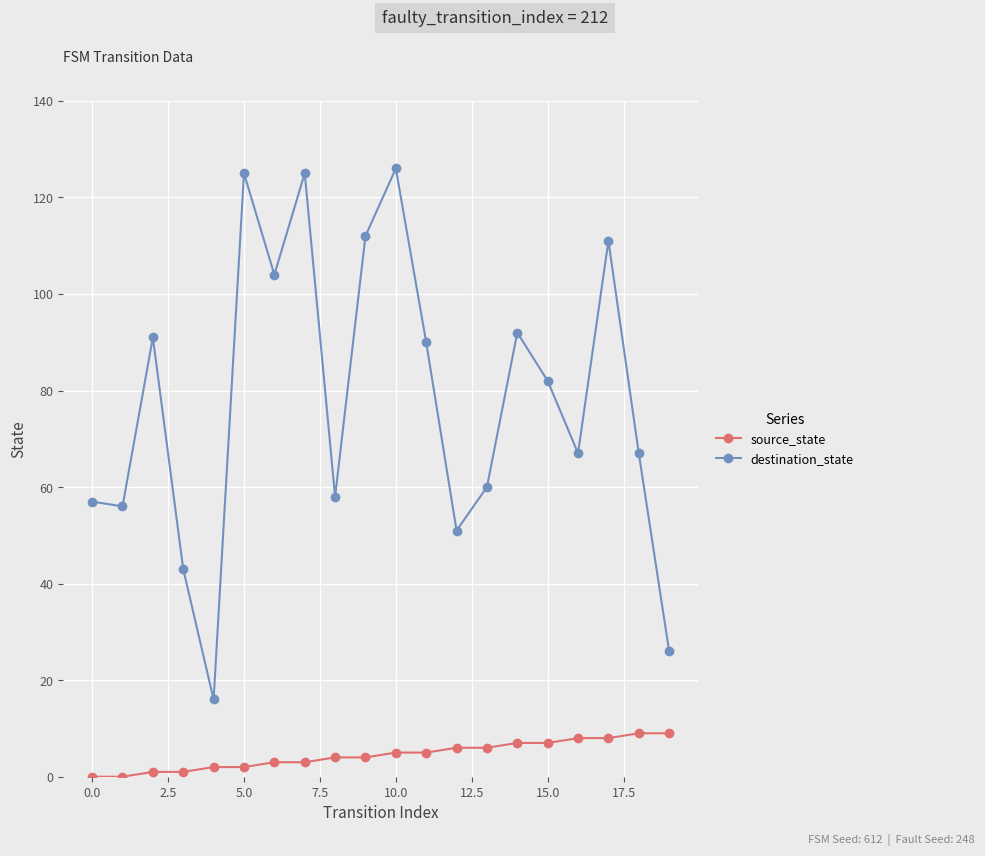

How many interior local peaks does the destination_state series have?

6